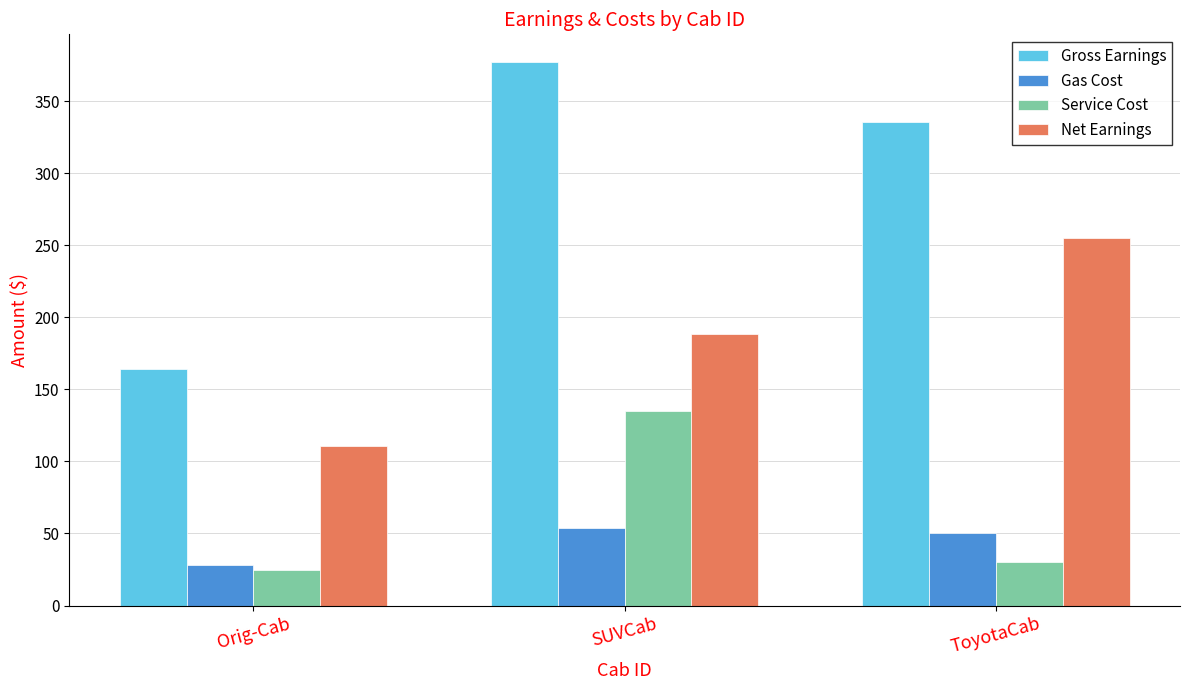

How many bars are there in each group?

4